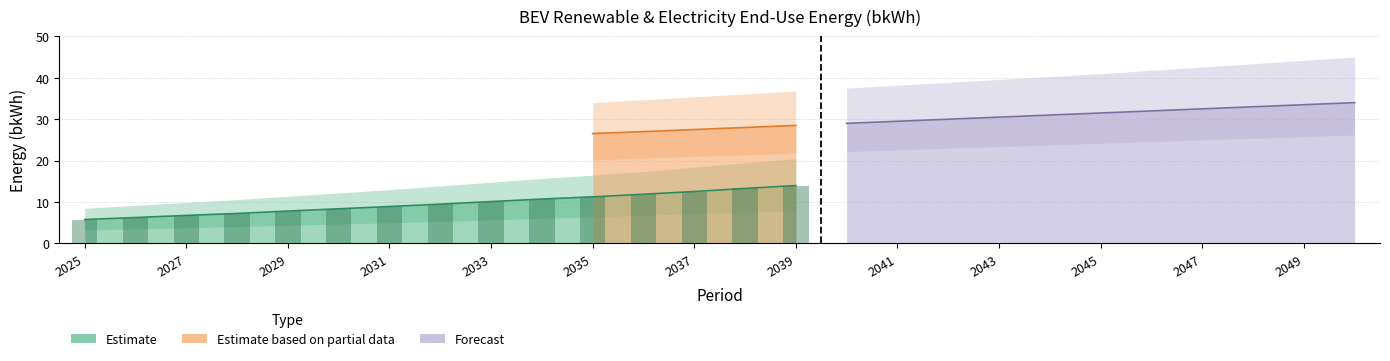

Reading left to right, transcribe all the data shown in this chart.

renewable energy (5-20): 2025=5.8	2026=6.3	2027=6.8	2028=7.3	2029=7.8	2030=8.4	2031=8.9	2032=9.5	2033=10.1	2034=10.7	2035=11.3	2036=11.9	2037=12.5	2038=13.3	2039=14.0	2040=14.7	2041=15.5	2042=16.2	2043=16.9	2044=17.6	2045=18.4	2046=19.3	2047=20.2	2048=21.1	2049=22.0	2050=22.9
electricity end-use (5-23): 2025=17.5	2026=18.3	2027=19.1	2028=19.9	2029=20.8	2030=21.7	2031=22.6	2032=23.6	2033=24.7	2034=25.7	2035=26.5	2036=27.0	2037=27.5	2038=28.0	2039=28.5	2040=29.0	2041=29.5	2042=30.0	2043=30.5	2044=31.0	2045=31.5	2046=32.0	2047=32.5	2048=33.0	2049=33.5	2050=34.0